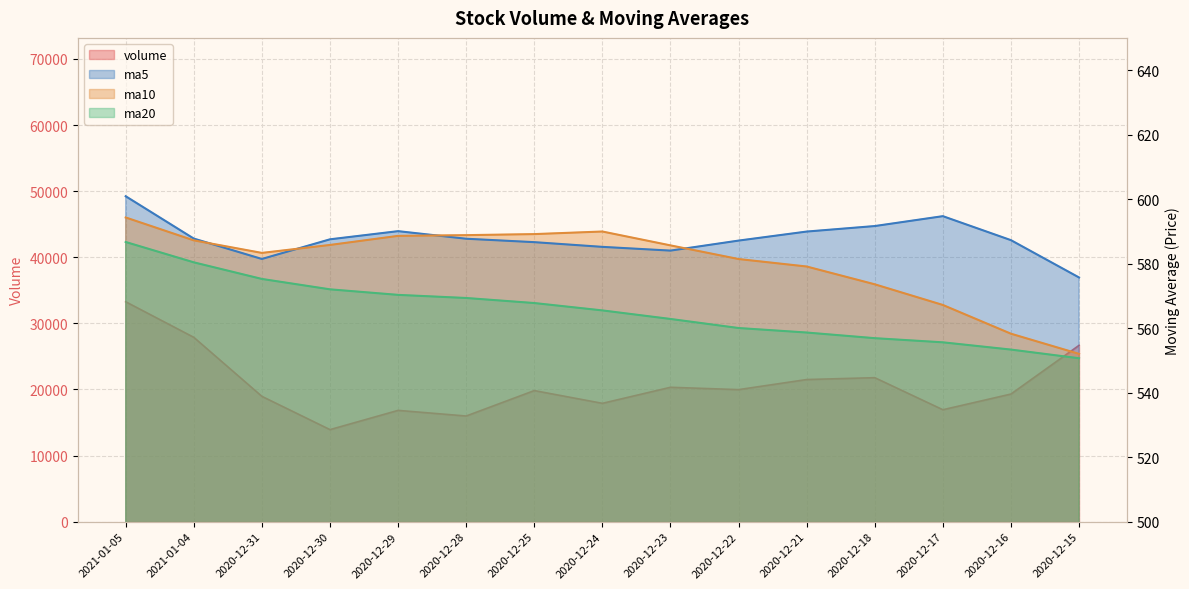

Does the chart display data point markers on the line(s)?

No